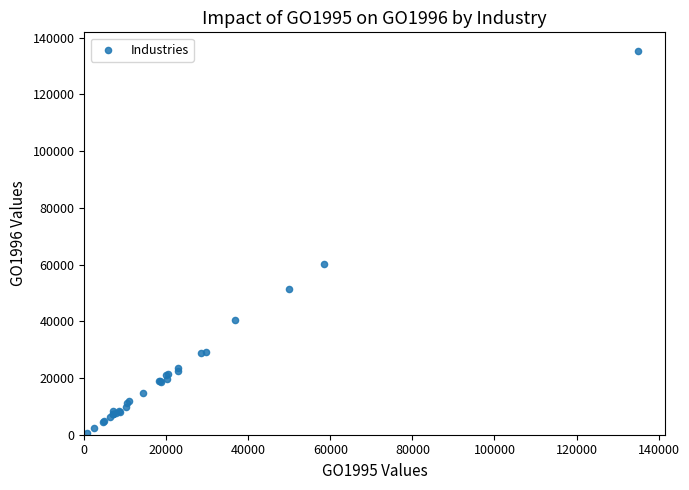

What Y value in the scatter plot is closest to 67904?

60130.0